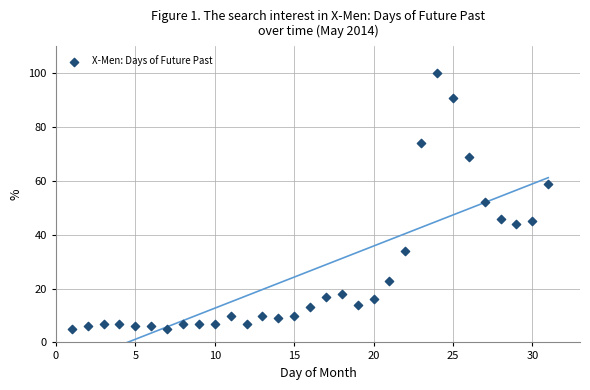

What is the range of Y values (max minus min)?

95